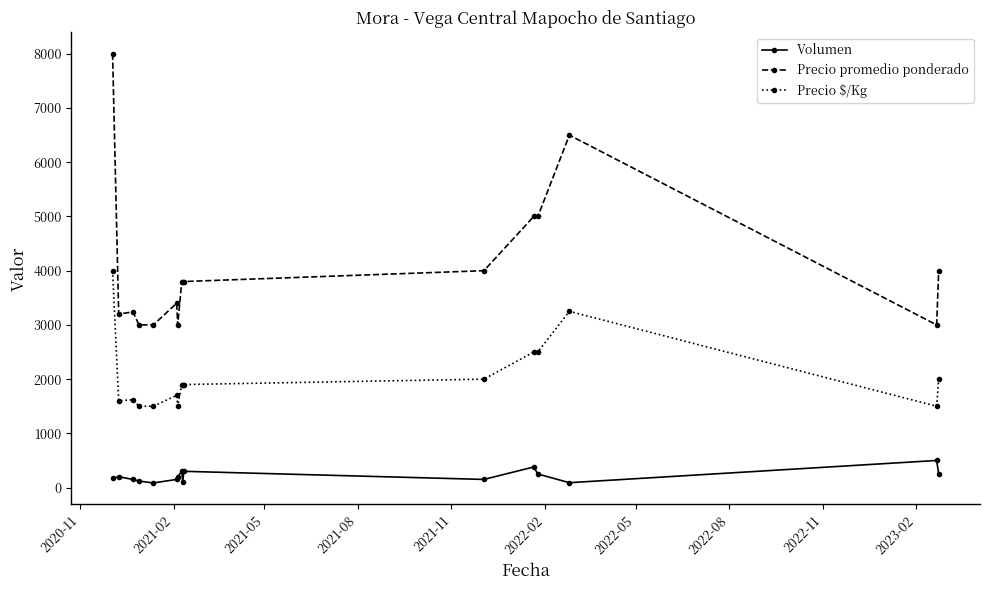

List the series in order of their overall mean, lowest first.

Volumen, Precio $/Kg, Precio promedio ponderado